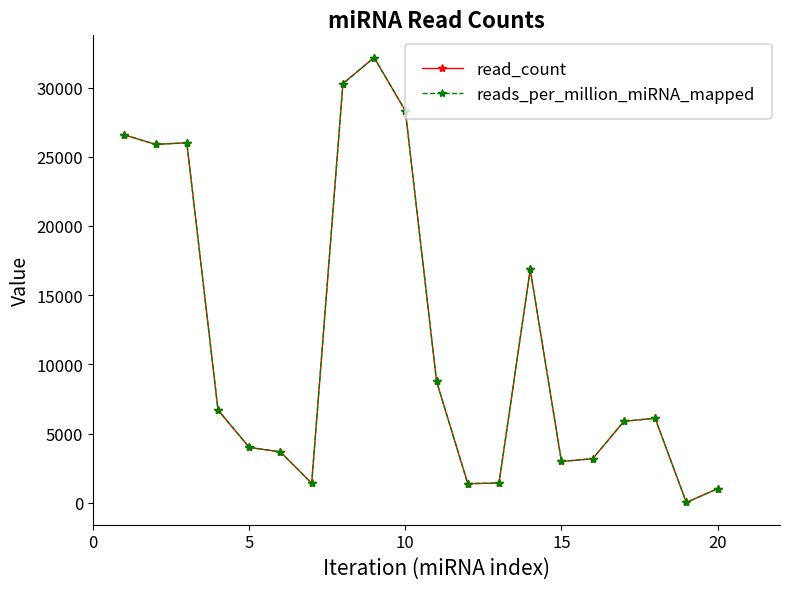

How many data points in reads_per_million_miRNA_mapped are above 6111?

10